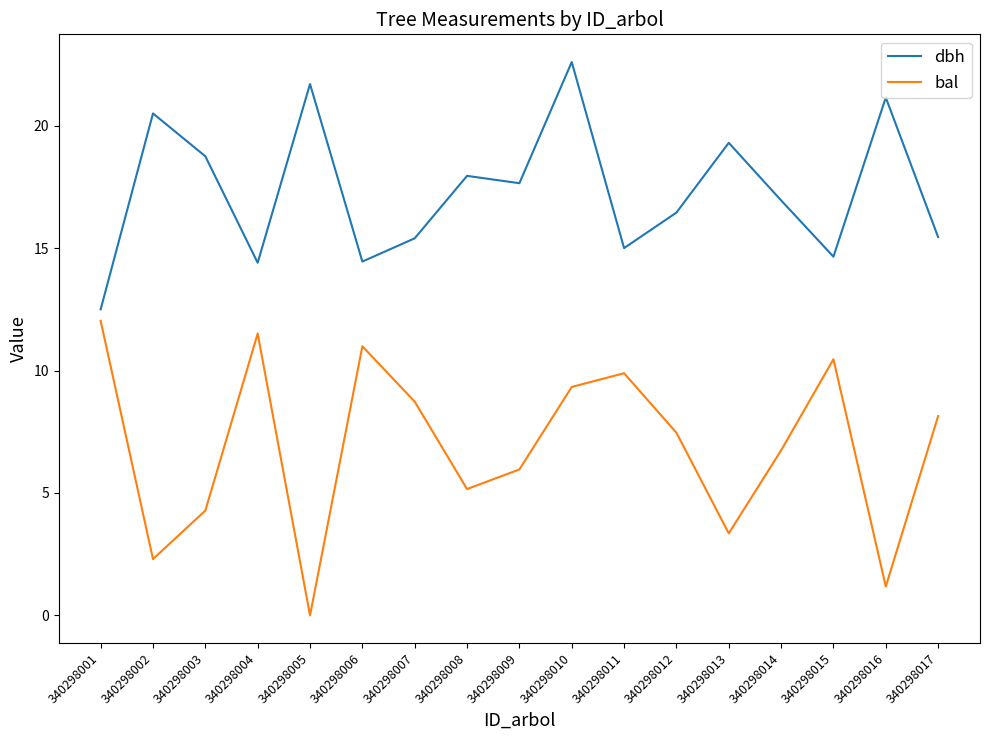

What is the difference between the highest and lowest values at 340298017?

7.3